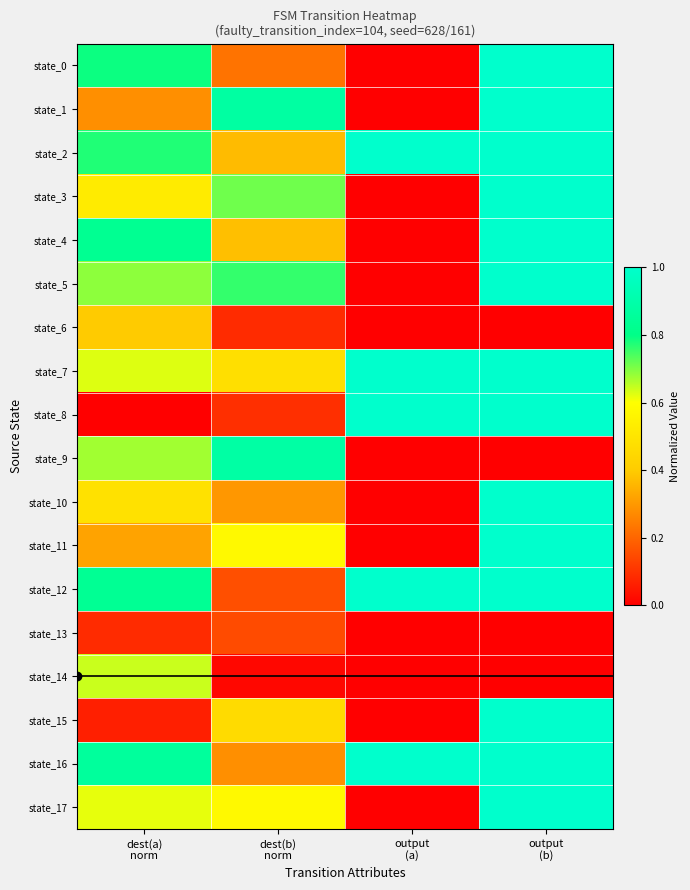

Which series changed the most between dest(a) norm and output (a)?

state_8